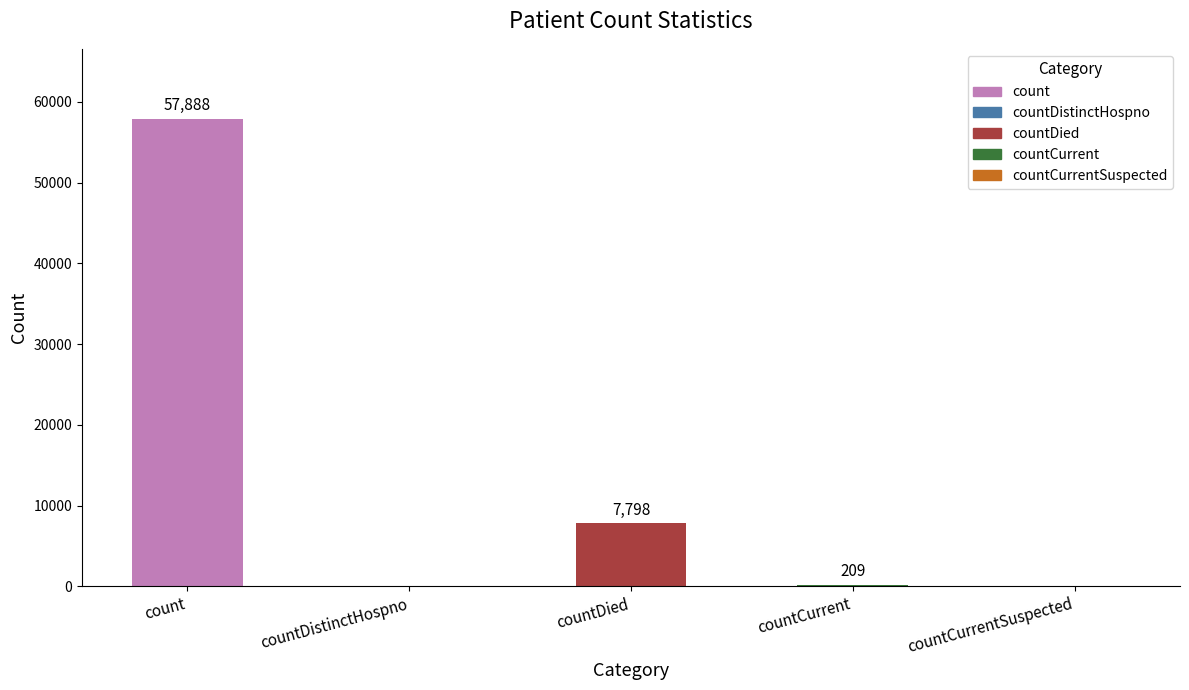

Is it true that the value at countDied is 2940?

False